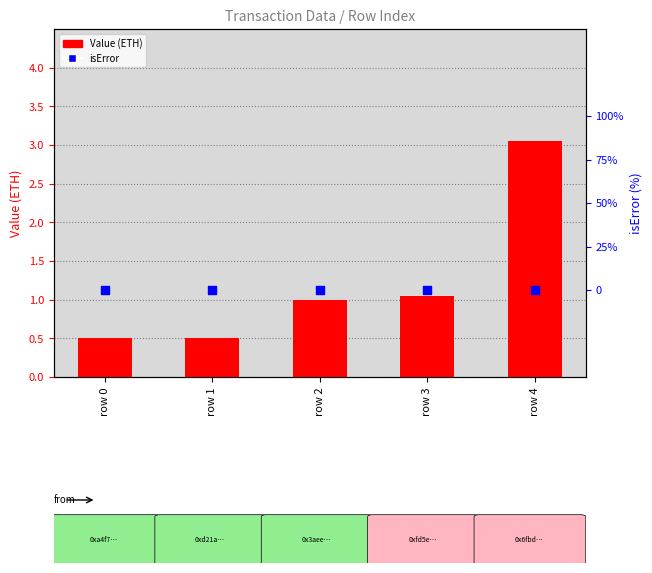

Is the value of isError at row 0 greater than the value of Value (ETH) at row 0?

No